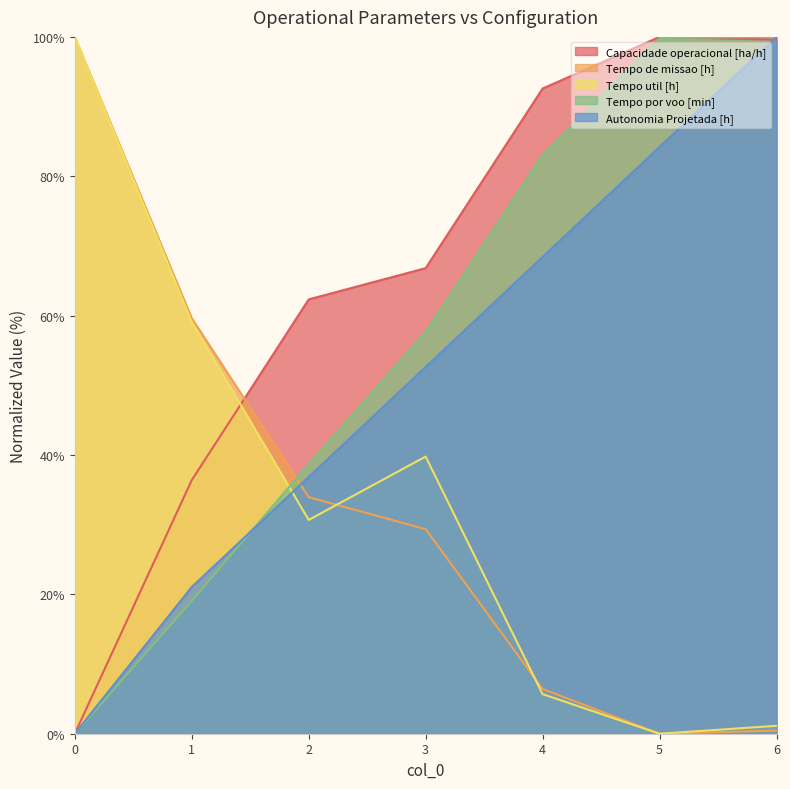

Reading left to right, transcribe all the data shown in this chart.

Capacidade operacional [ha/h]: 0.0	36.4	62.3	66.8	92.6	100.0	99.6
Tempo de missao [h]: 100.0	59.6	33.9	29.4	6.4	0.0	0.5
Tempo util [h]: 100.0	59.1	30.7	39.8	5.7	0.0	1.1
Tempo por voo [min]: 0.0	19.1	38.7	57.7	83.1	99.8	100.0
Autonomia Projetada [h]: 0.0	21.1	36.8	52.6	68.4	84.2	100.0